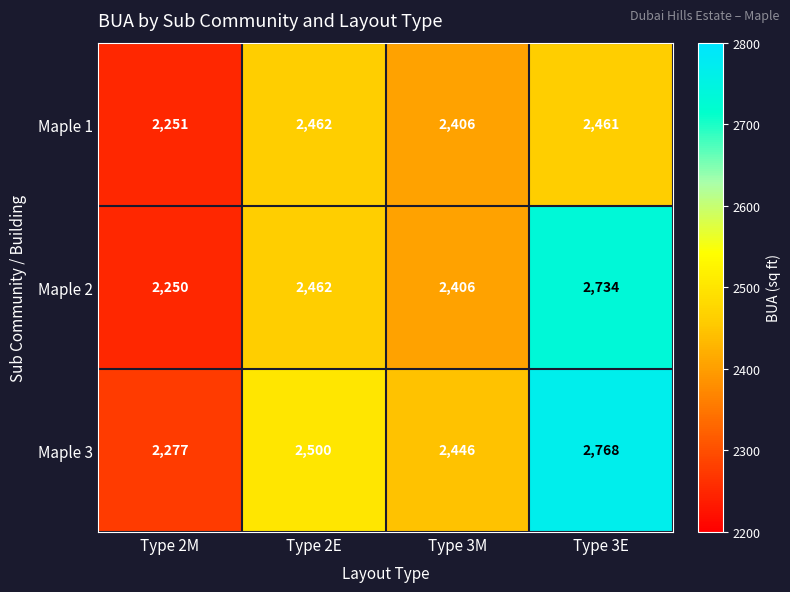

Rank the series by their maximum value, from lowest to highest.

Maple 1, Maple 2, Maple 3